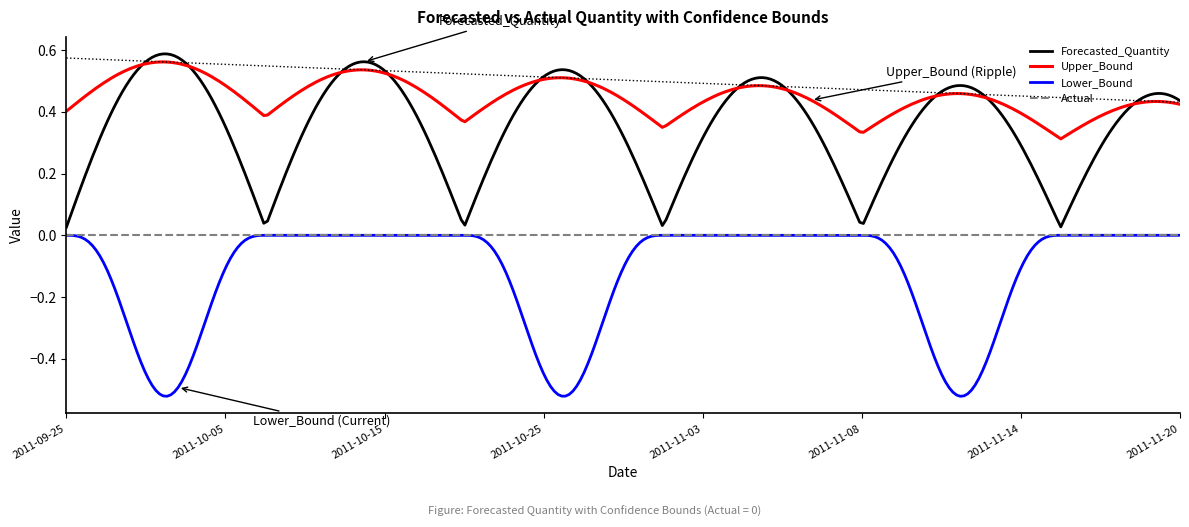

What position from the left is 2011-11-08?

11